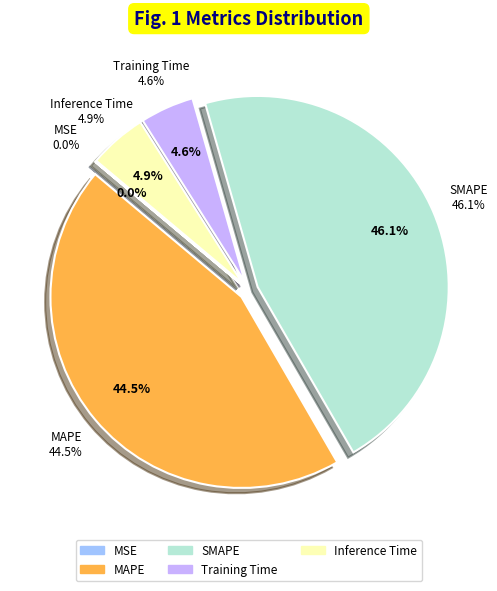

Is the sum of Inference Time and MAPE greater than half?

No